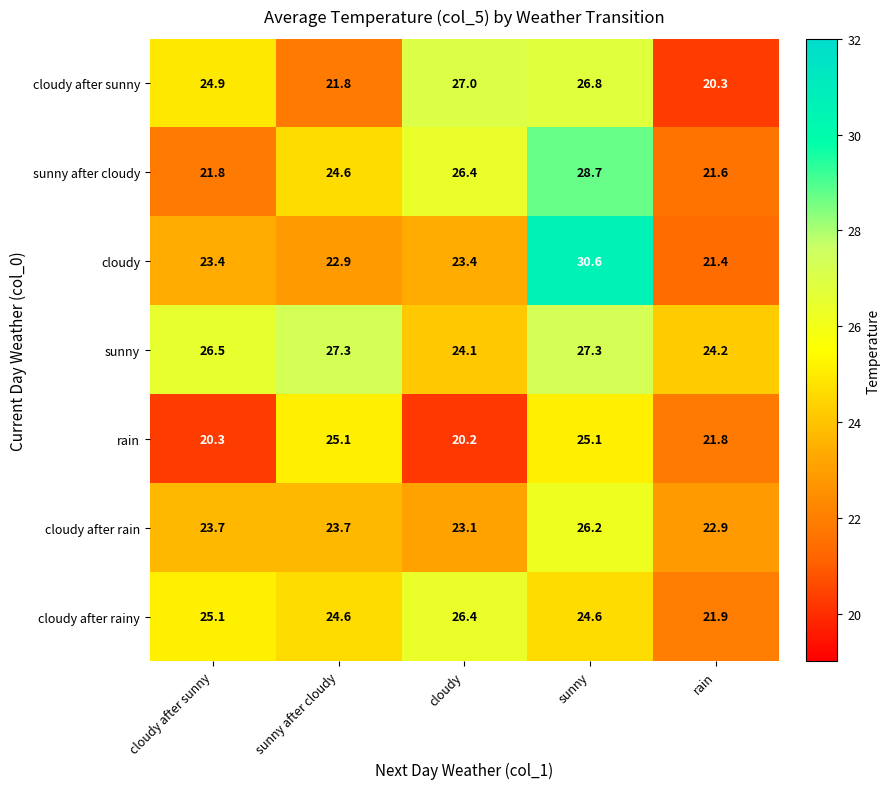

What is the average value of the sunny series?

25.9